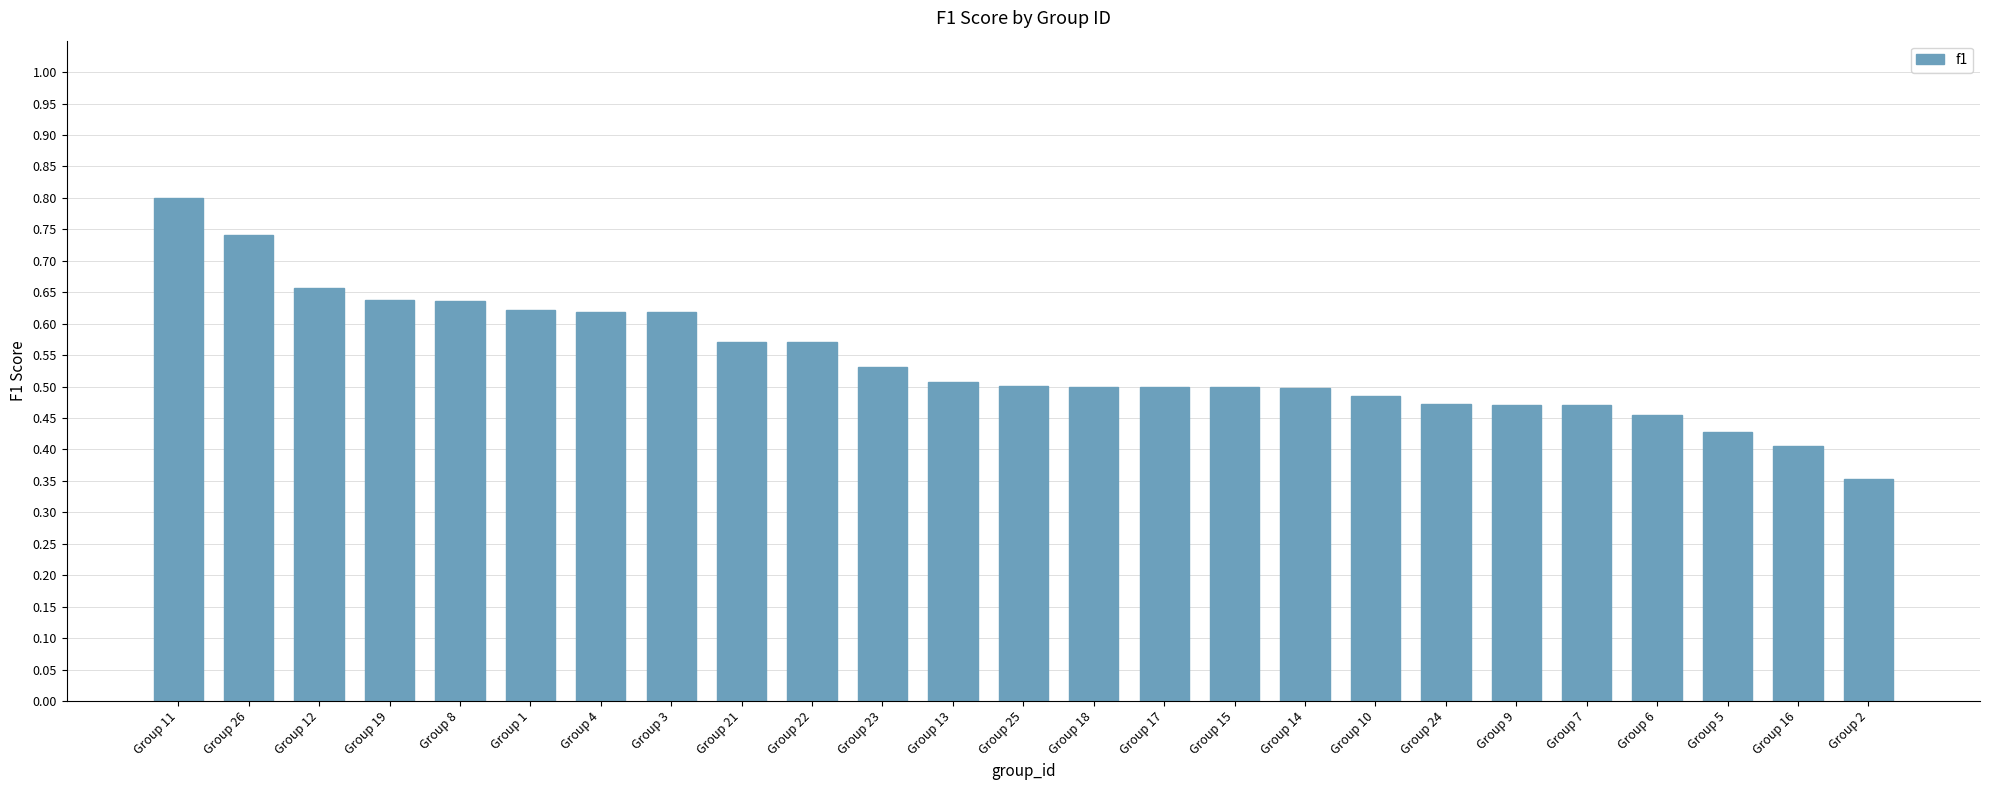

The chart shows a value of 0.5 at Group 23. True or false?

True